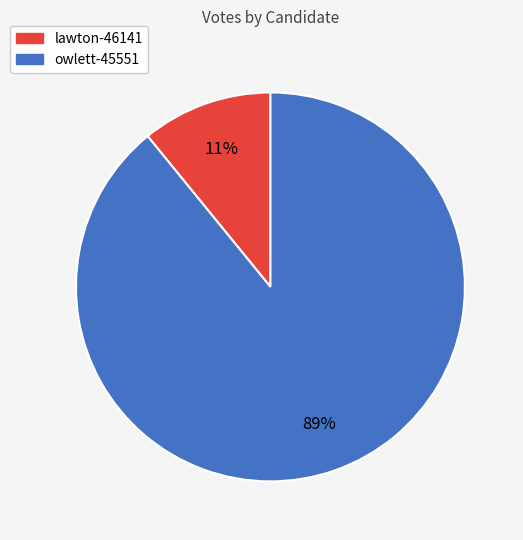

To the nearest percent, what percentage of the pie is lawton-46141?

11%